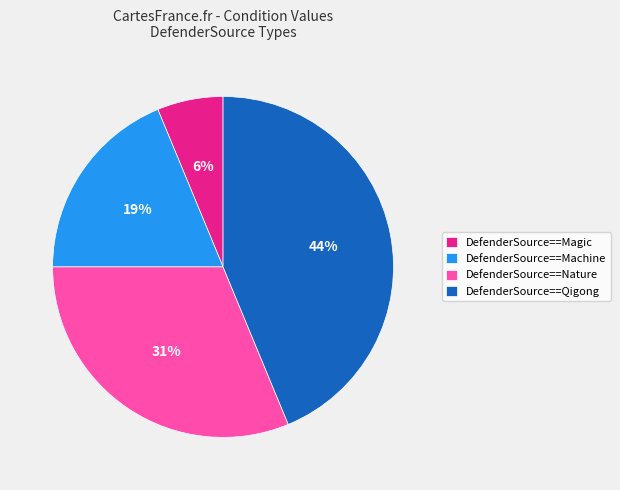

Between DefenderSource==Magic and DefenderSource==Machine, which is larger?

DefenderSource==Machine